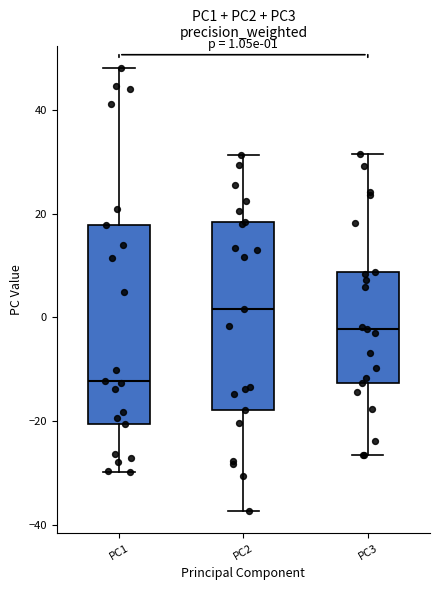

Which box is the tallest, from its lower edge to its upper edge?

PC1